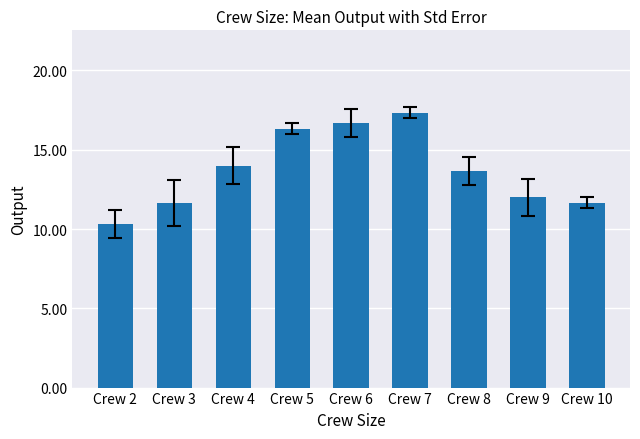

Where does the data first go above 13?

Crew 4